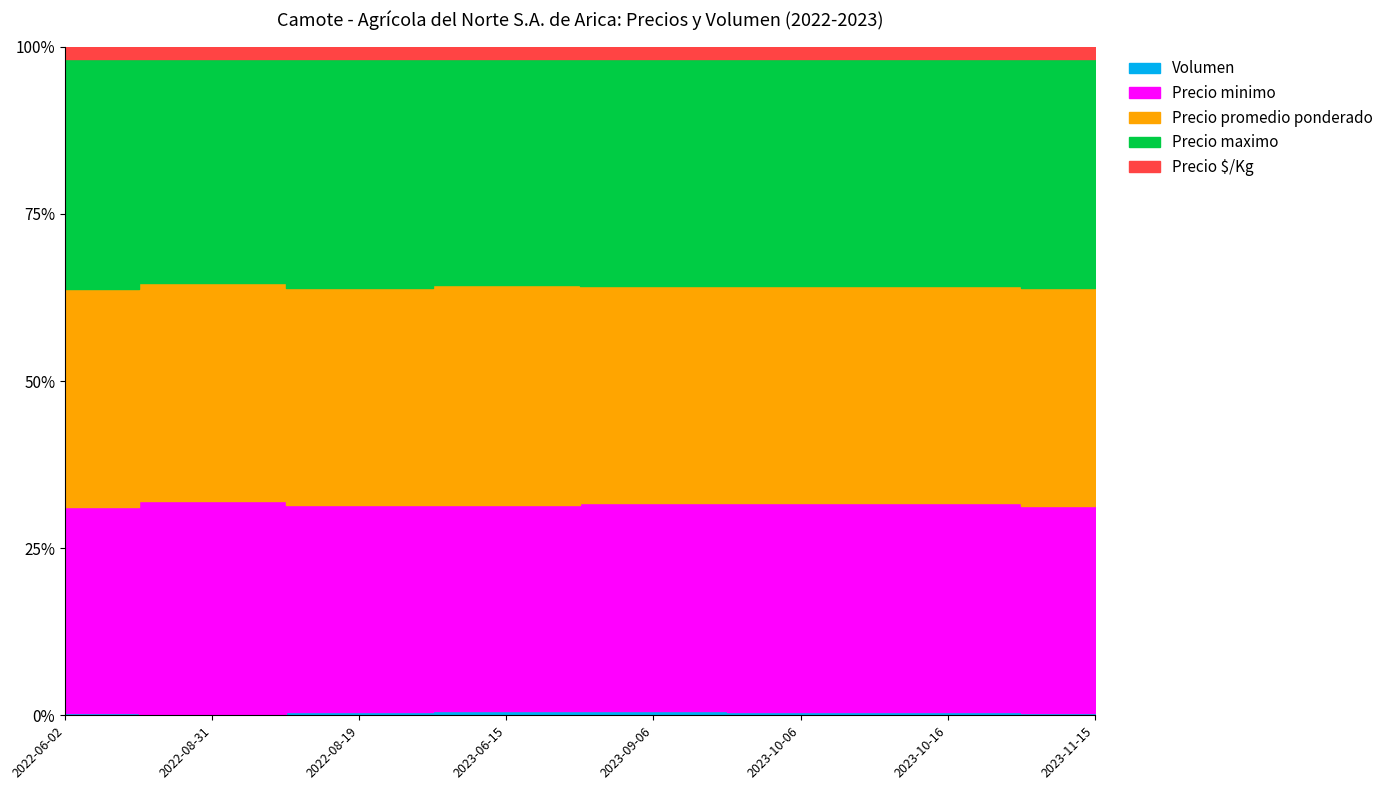

Which label corresponds to the smallest value in the chart?

2022-08-31